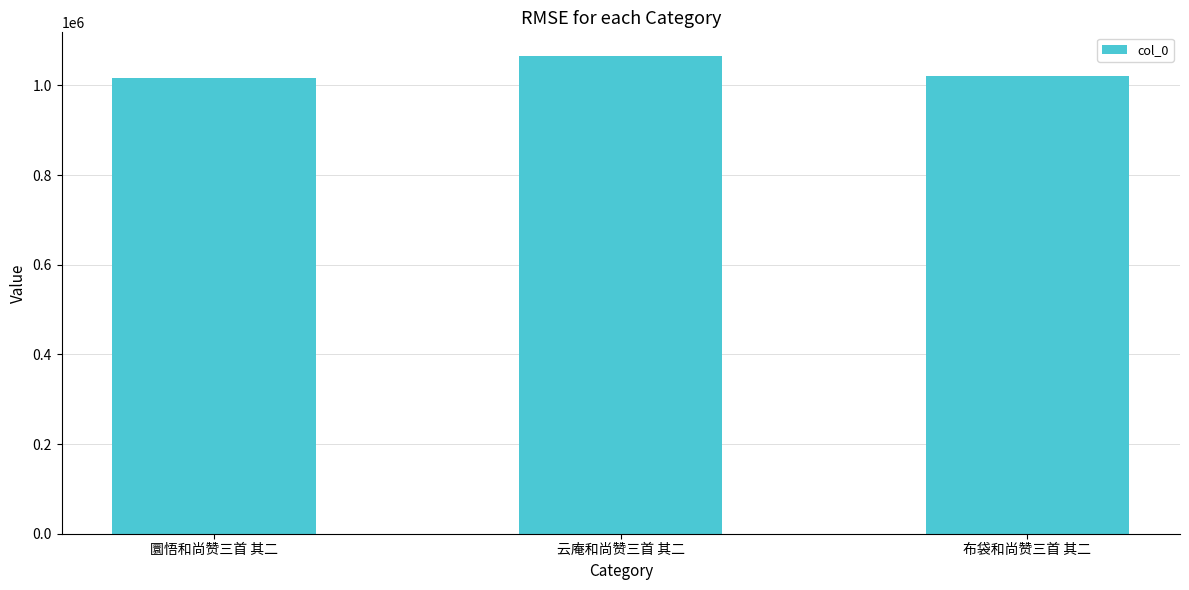

Is it true that the value at 云庵和尚赞三首 其二 is 1777929?

False